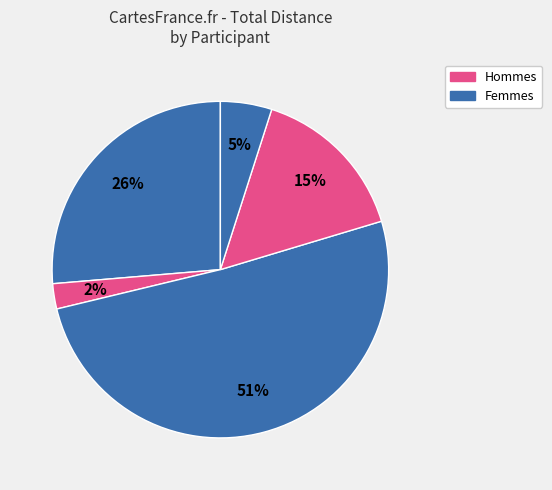

How many slices are in this pie chart?

5